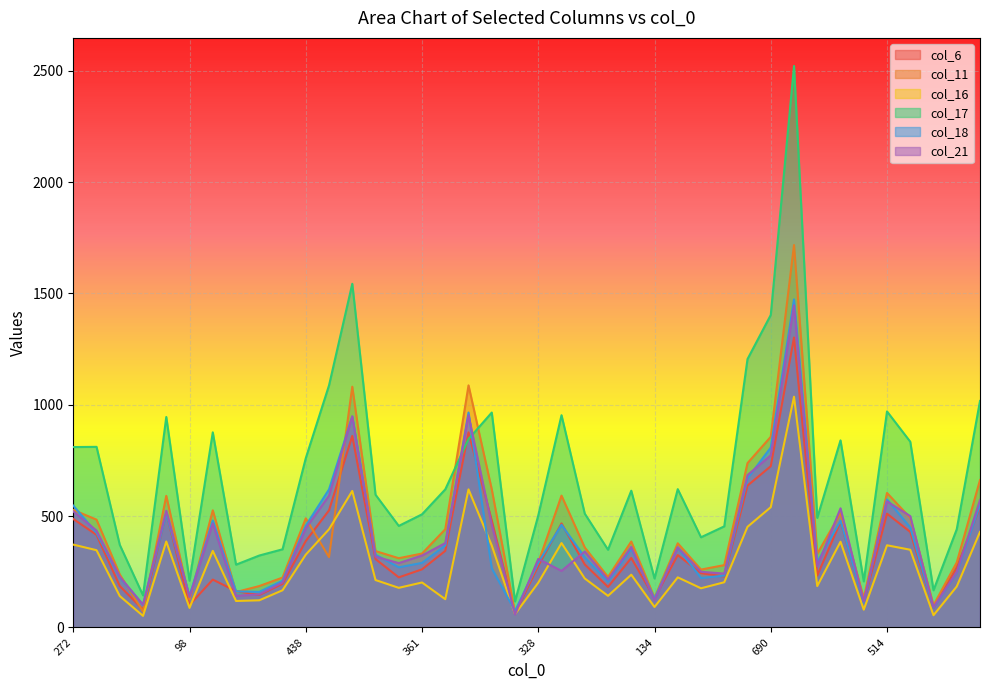

True or false: col_16 and col_17 intersect in this chart.

False